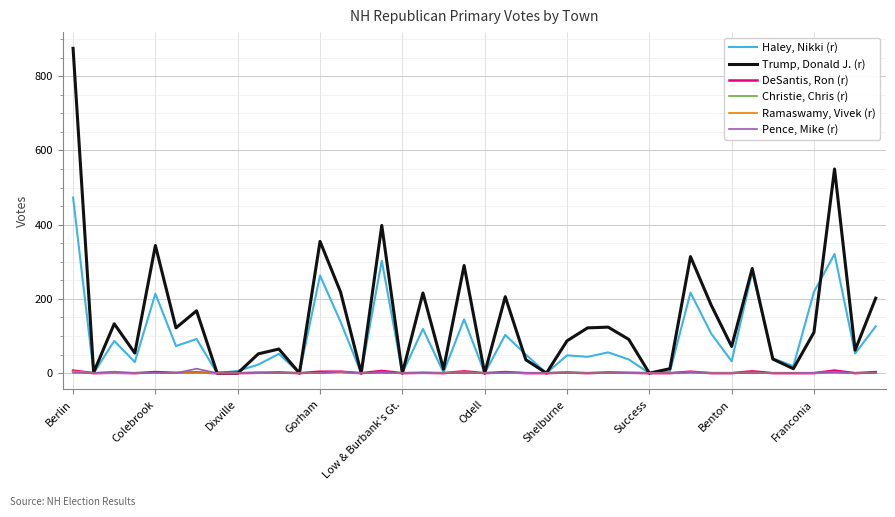

Which series has the largest total across all categories?

Trump, Donald J. (r)